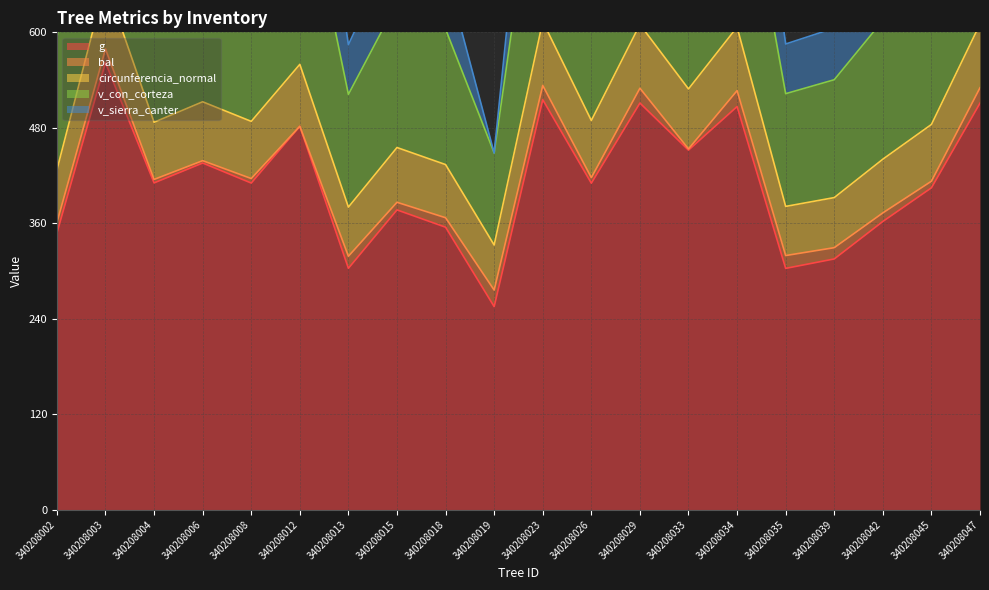

Is the value of v_con_corteza at 340208004 greater than the value of circunferencia_normal at 340208042?

No